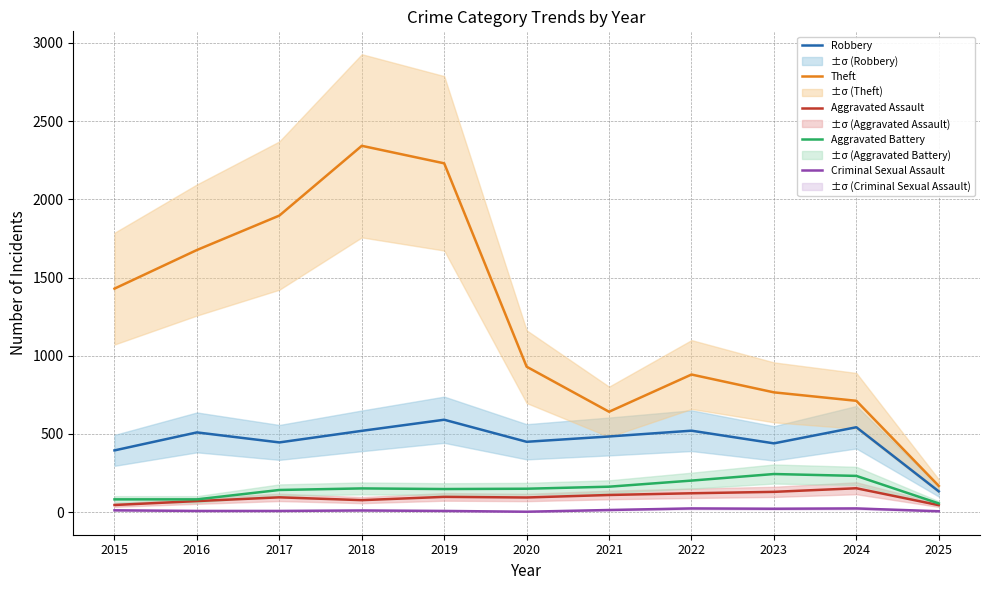

True or false: Criminal Sexual Assault has a value of 24 at 2022.

True